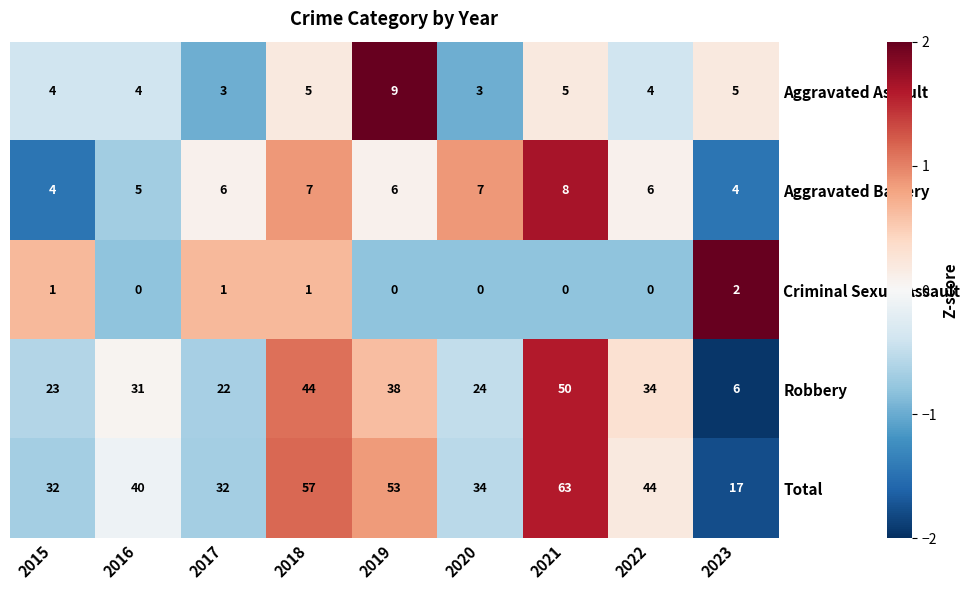

Is it true that Aggravated Battery equals 7 at 2018?

True